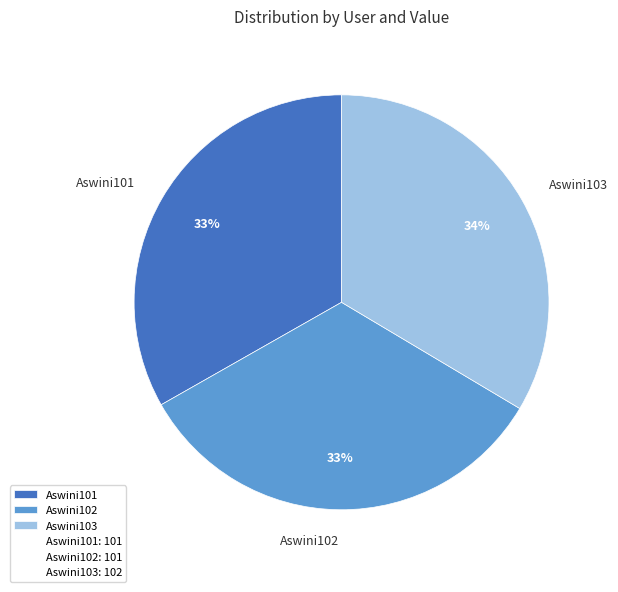

Approximately how many times larger is the value at Aswini101 compared to Aswini102?

1.0